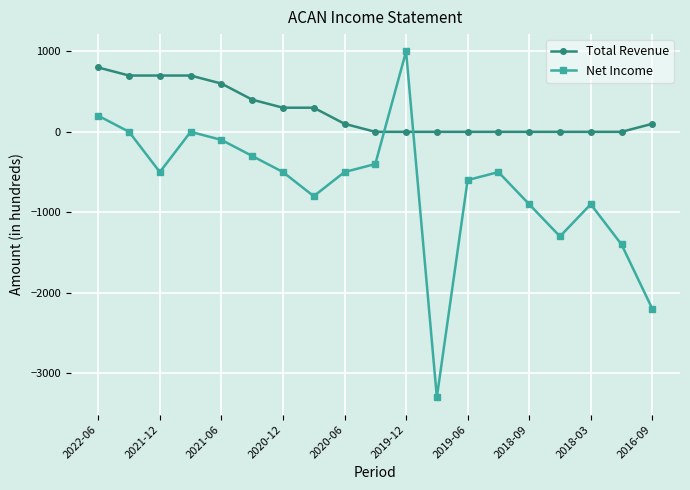

Which series has the largest total across all categories?

Total Revenue